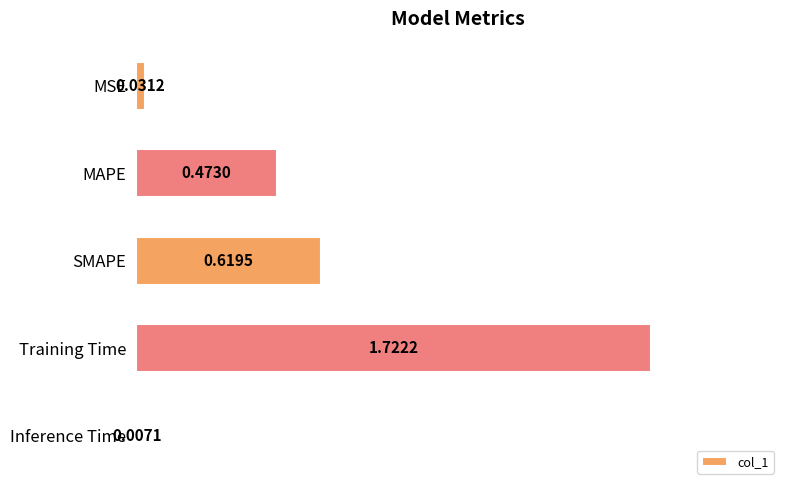

What is the label of the 3rd bar from the bottom?

SMAPE